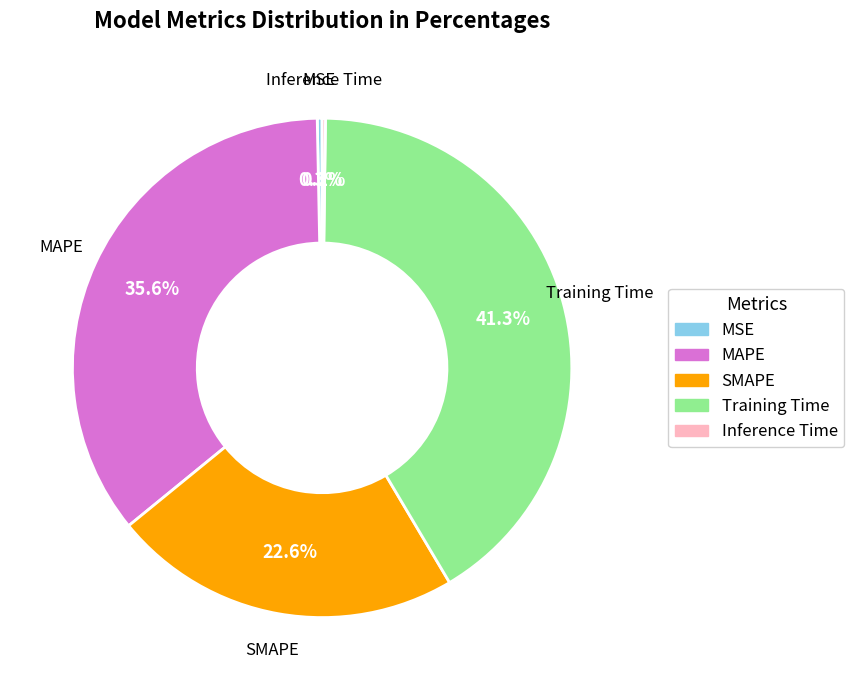

Is it true that SMAPE is 23% of the pie?

True